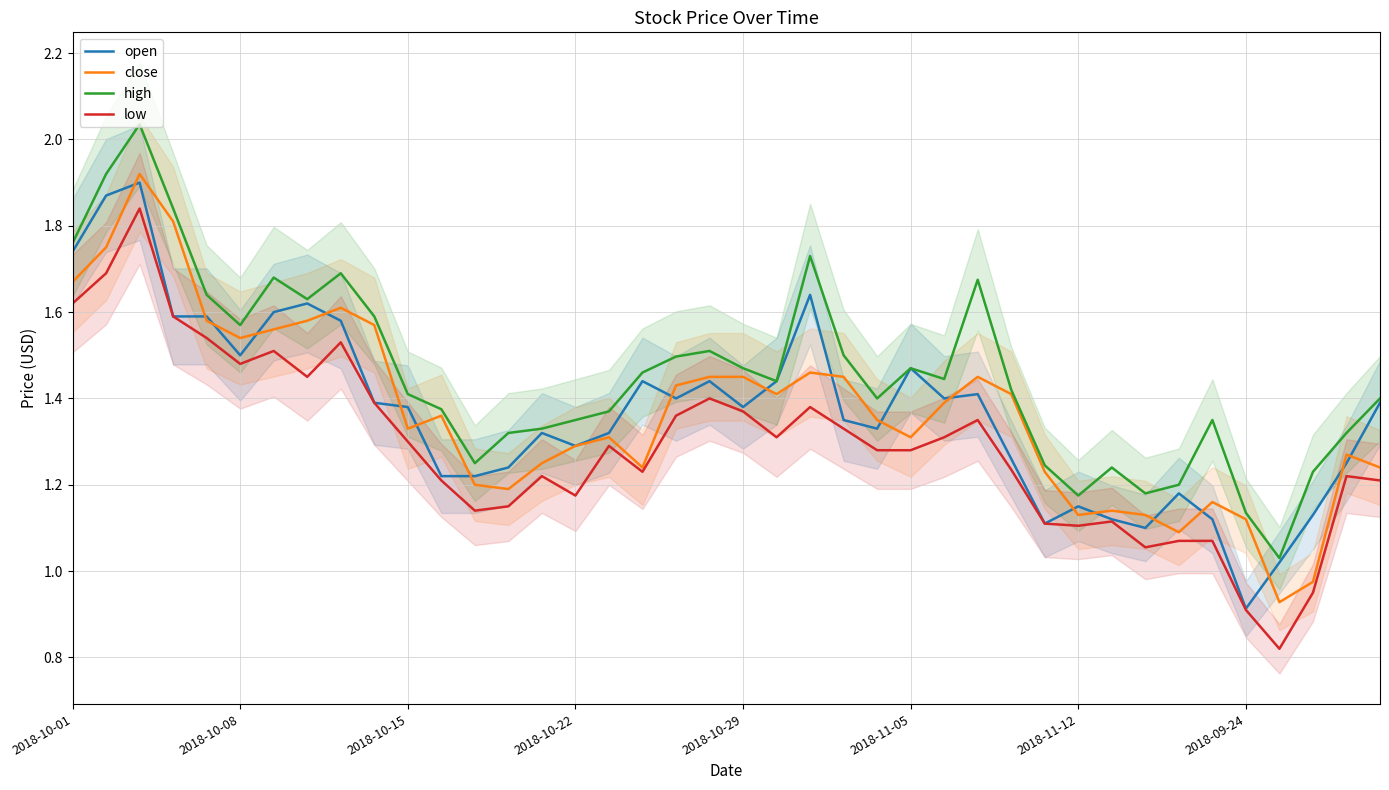

At how many categories does at least one series exceed 1?

40